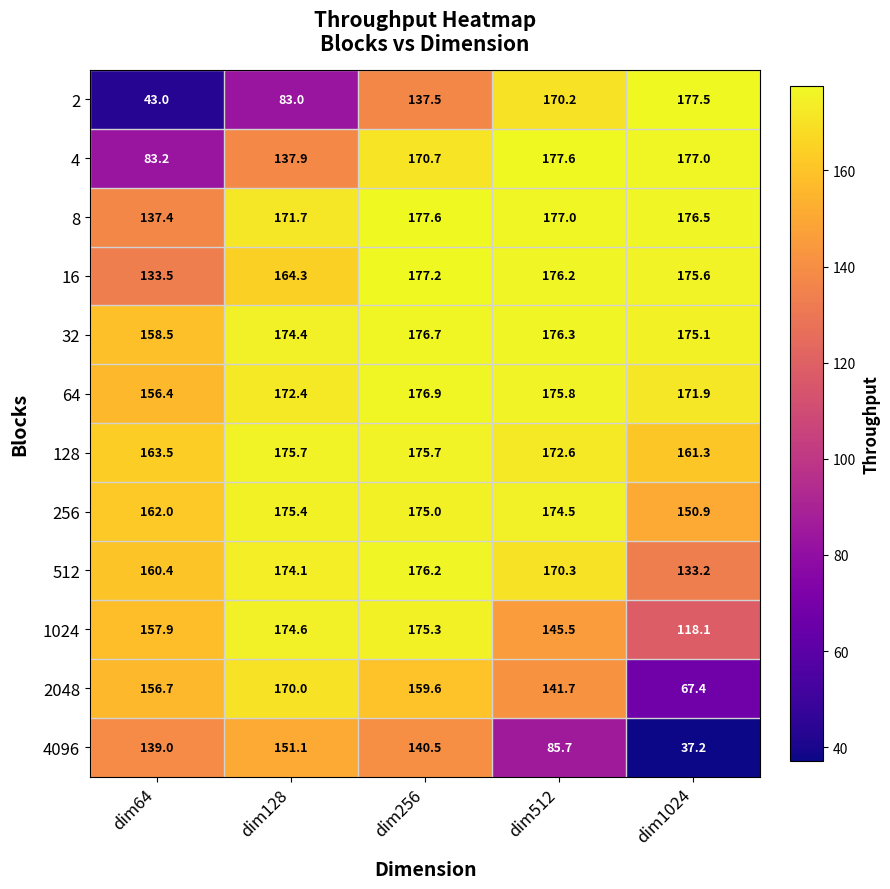

What is the difference between the maximum and second lowest values in the 4096 series?

65.4